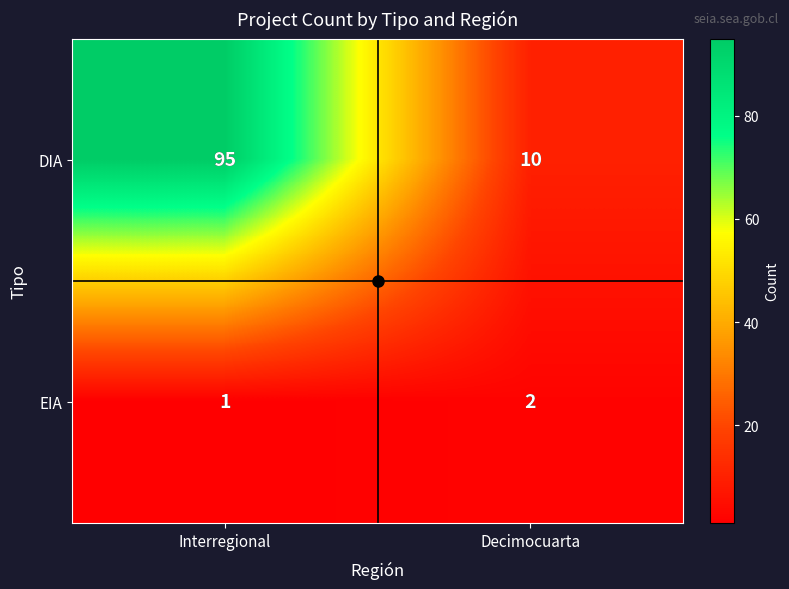

Which category has the highest value across all series?

Interregional